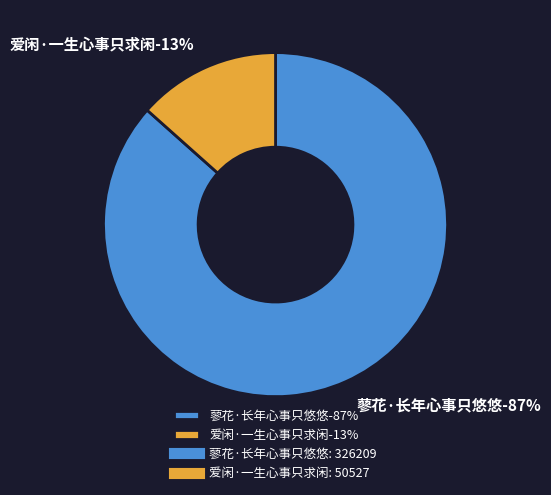

What percentage is the 蓼花·长年心事只悠悠 slice, to the nearest percent?

87%